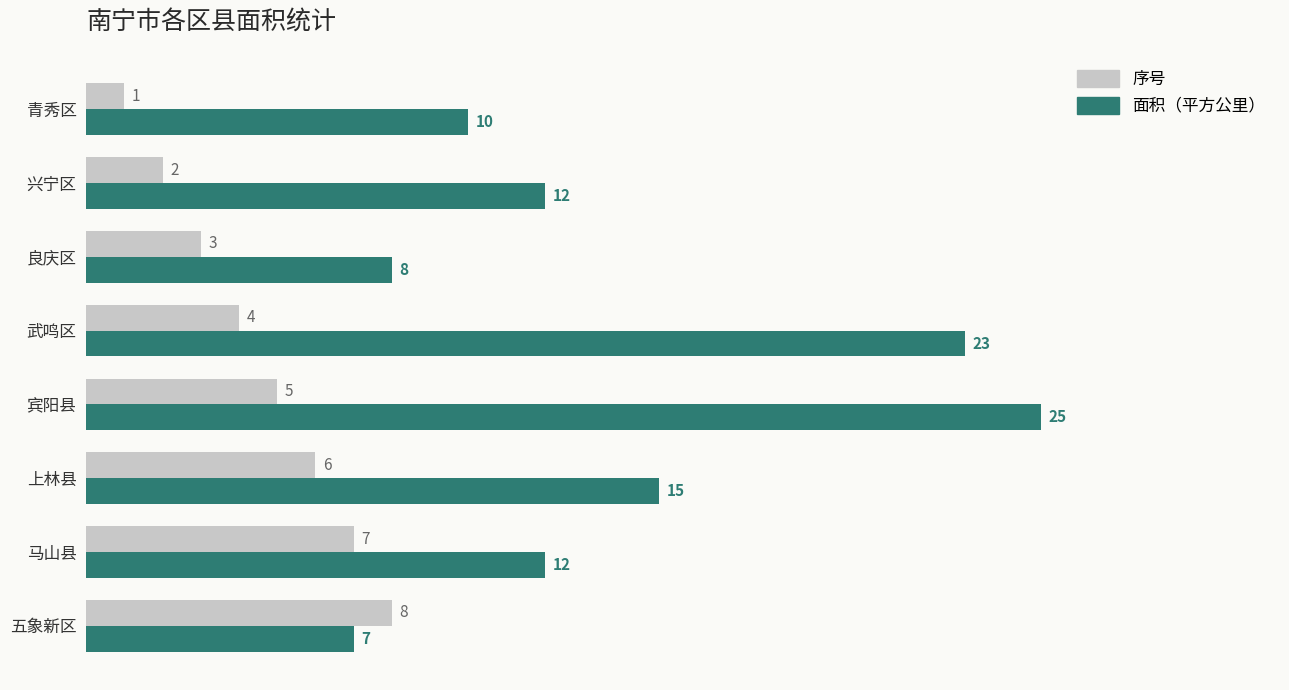

At which label is 序号 closest to 4?

武鸣区